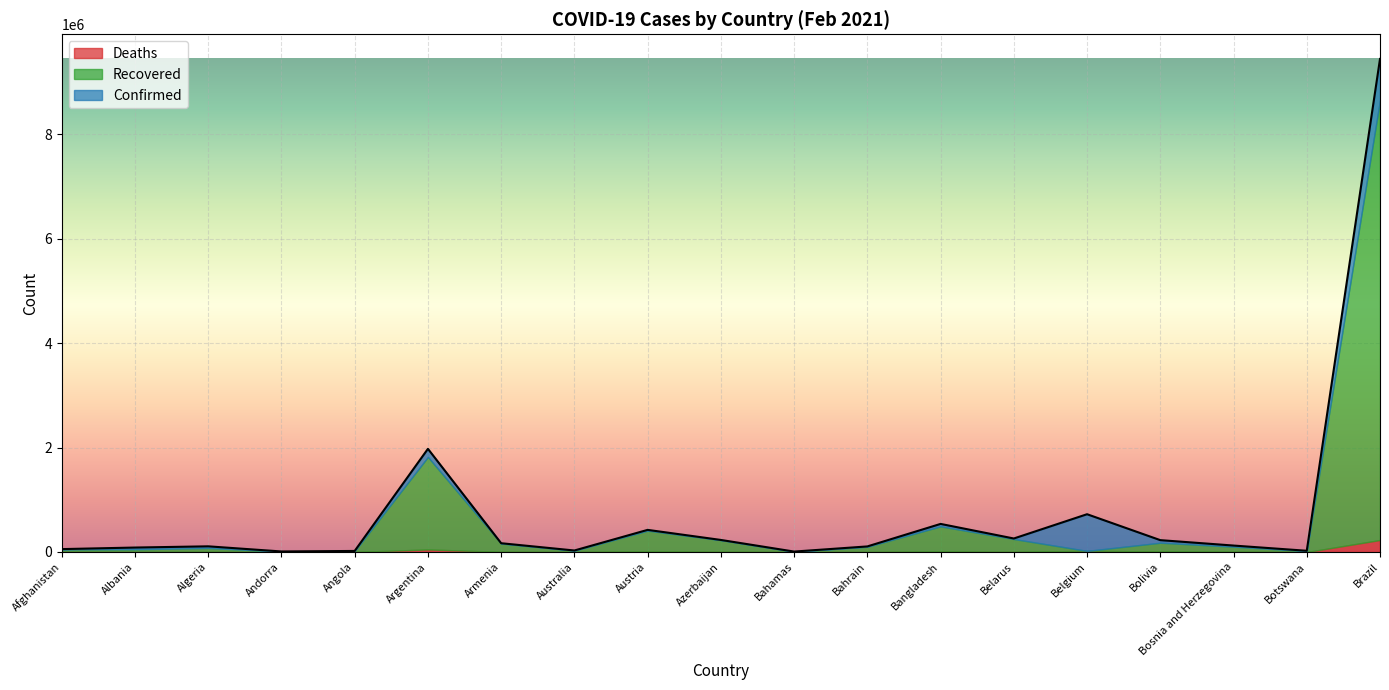

How many interior local valleys does the Deaths series have?

6